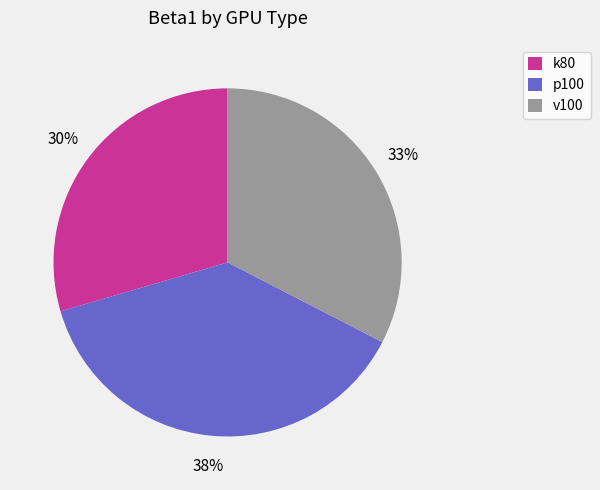

Rank the categories by value from lowest to highest.

k80, v100, p100